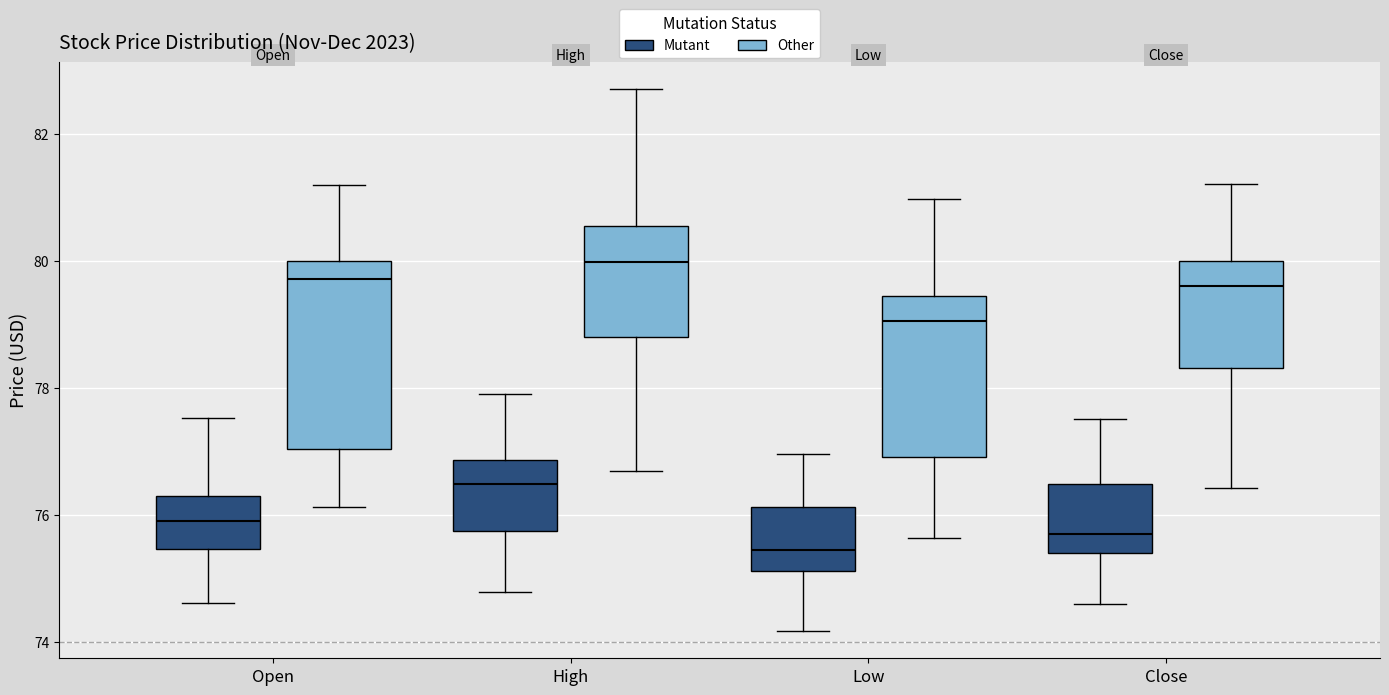

Reading left to right, transcribe this box plot: for each box, give where its median line is, the range the box spans, and where its two whiskers end, as read against the y-axis. The values are not printed on the chart, so give them approximately, as read against the axis.

Open (Mutant): median 76.0, box 75.4 to 76.2, whiskers 74.6 to 77.6
Open (Other): median 79.8, box 77.0 to 80.0, whiskers 76.2 to 81.2
High (Mutant): median 76.4, box 75.8 to 76.8, whiskers 74.8 to 78.0
High (Other): median 80.0, box 78.8 to 80.6, whiskers 76.6 to 82.8
Low (Mutant): median 75.4, box 75.2 to 76.2, whiskers 74.2 to 77.0
Low (Other): median 79.0, box 77.0 to 79.4, whiskers 75.6 to 81.0
Close (Mutant): median 75.6, box 75.4 to 76.4, whiskers 74.6 to 77.6
Close (Other): median 79.6, box 78.4 to 80.0, whiskers 76.4 to 81.2